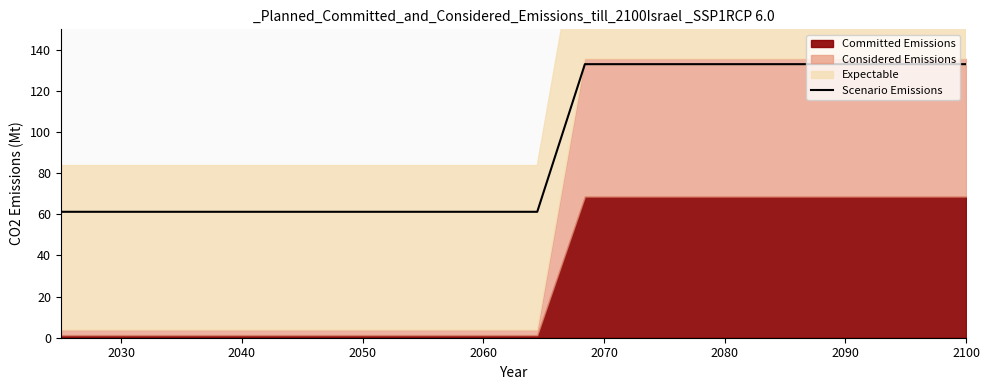

What is the sum of all values?

1871.3